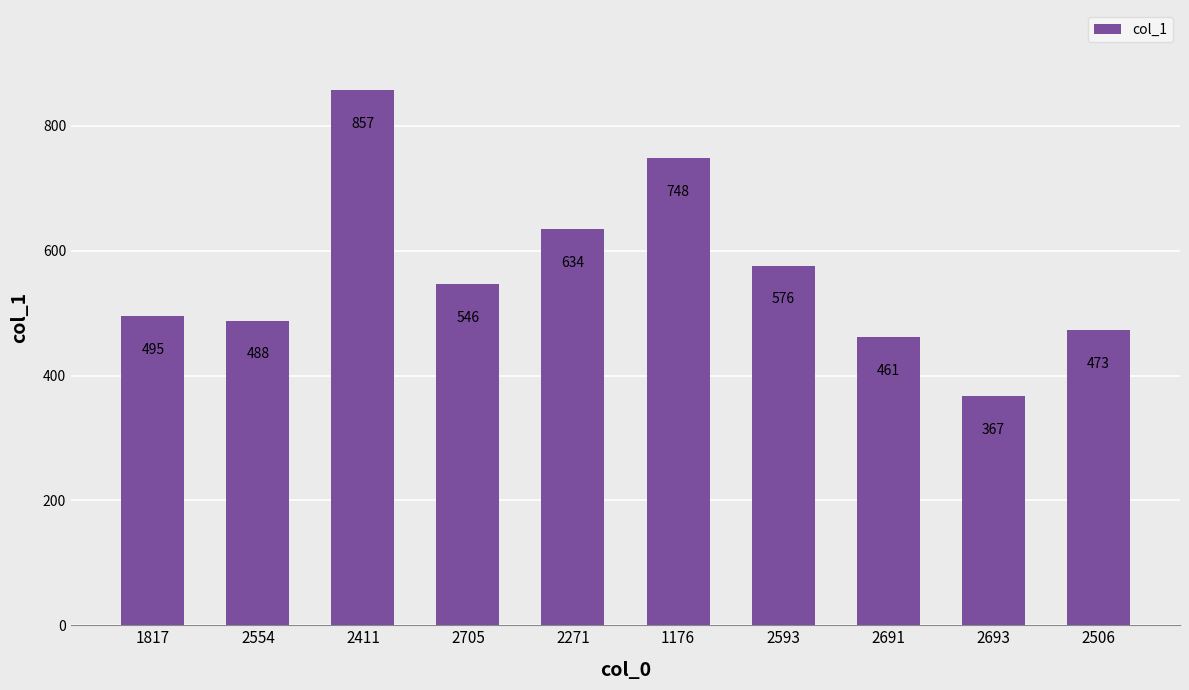

What is the value of the 3rd bar from the left?

857